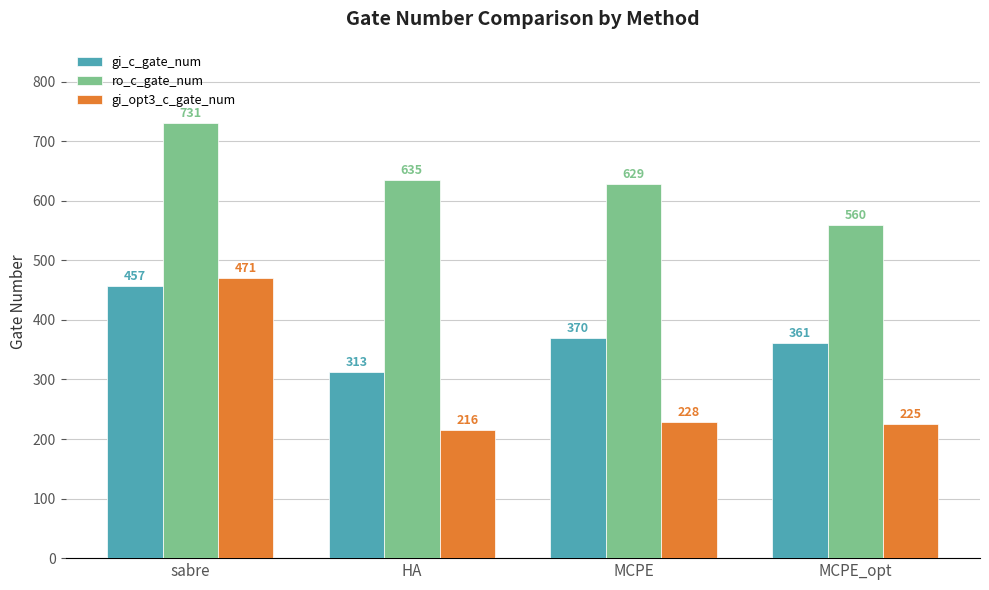

The value of ro_c_gate_num at MCPE_opt is 560. True or false?

True